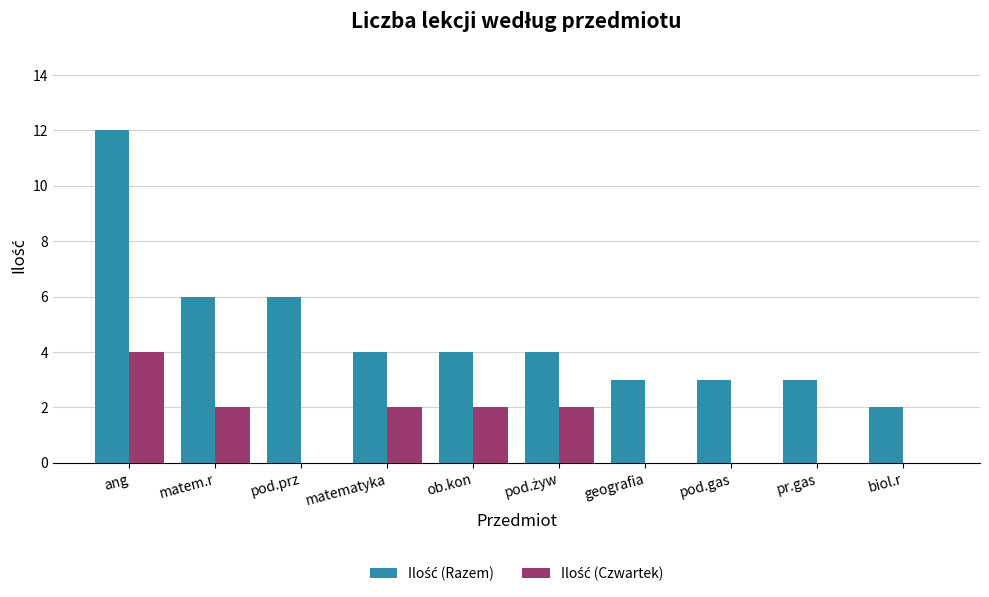

At which category is the sum across all series the highest?

ang